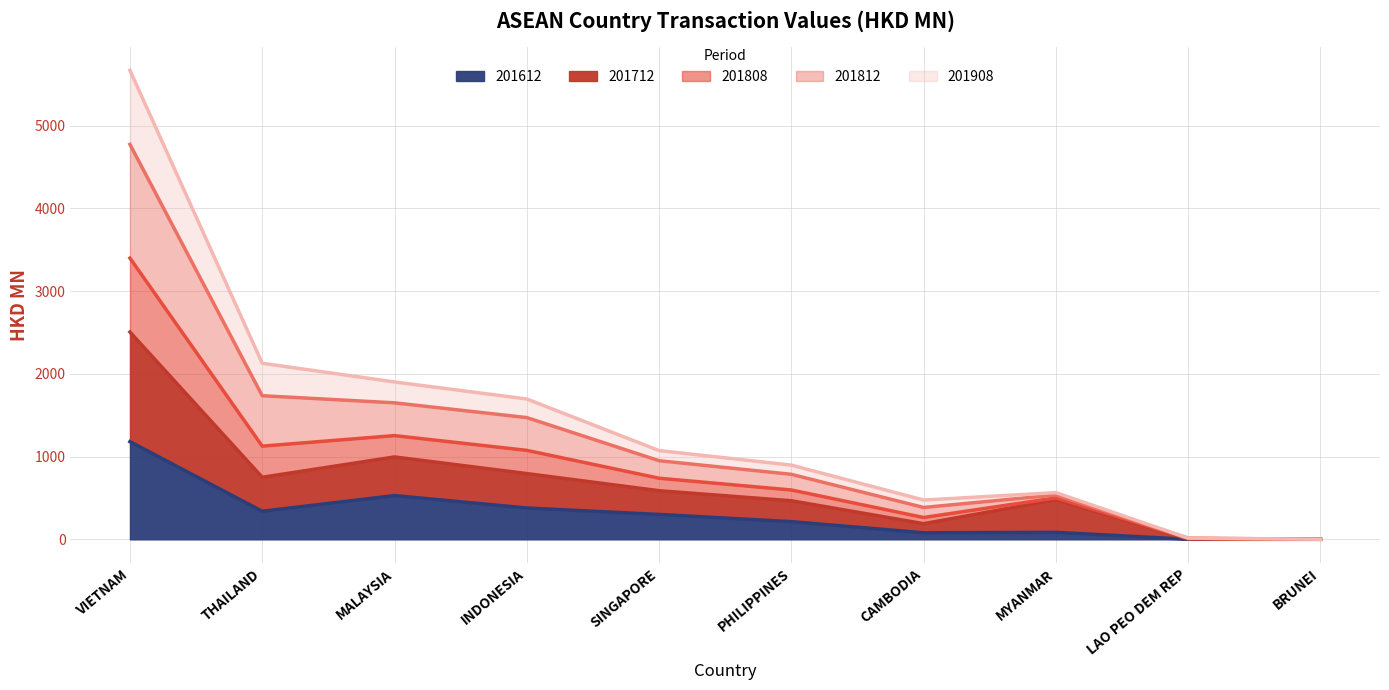

The value of 201612 at INDONESIA is 379.0. True or false?

True